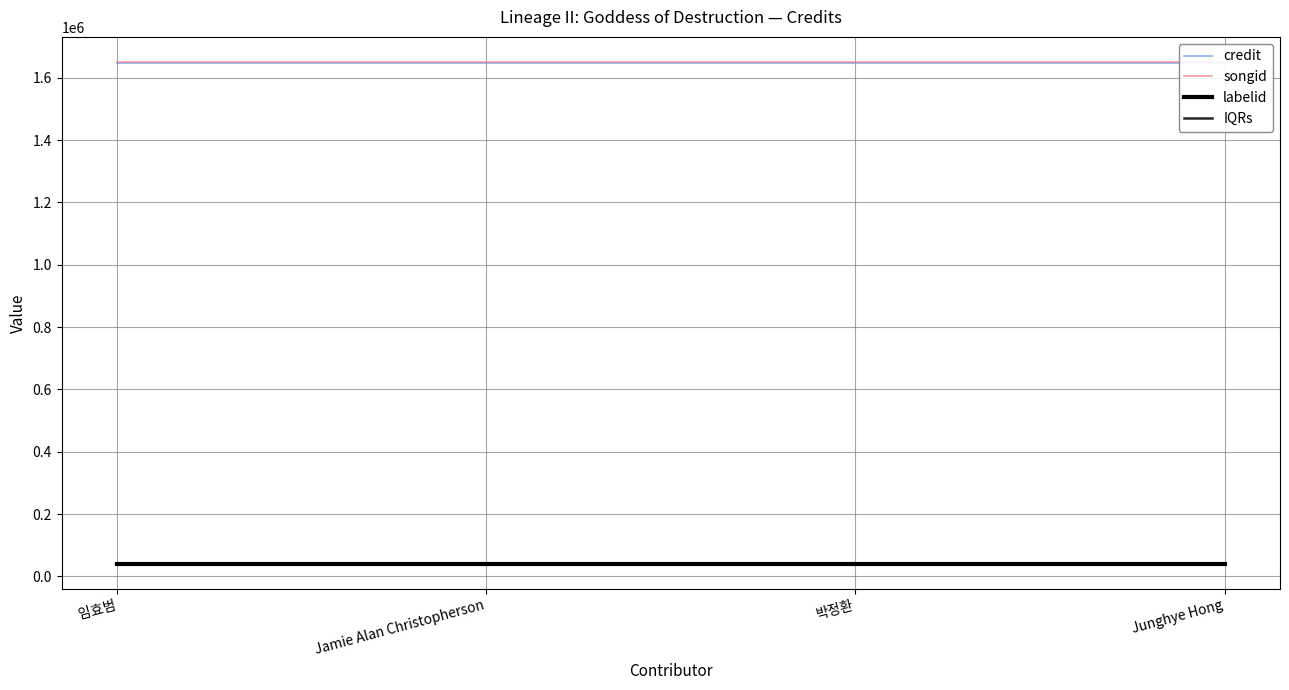

What is the value of the IQRs point at the 1st from the left?

40237.8